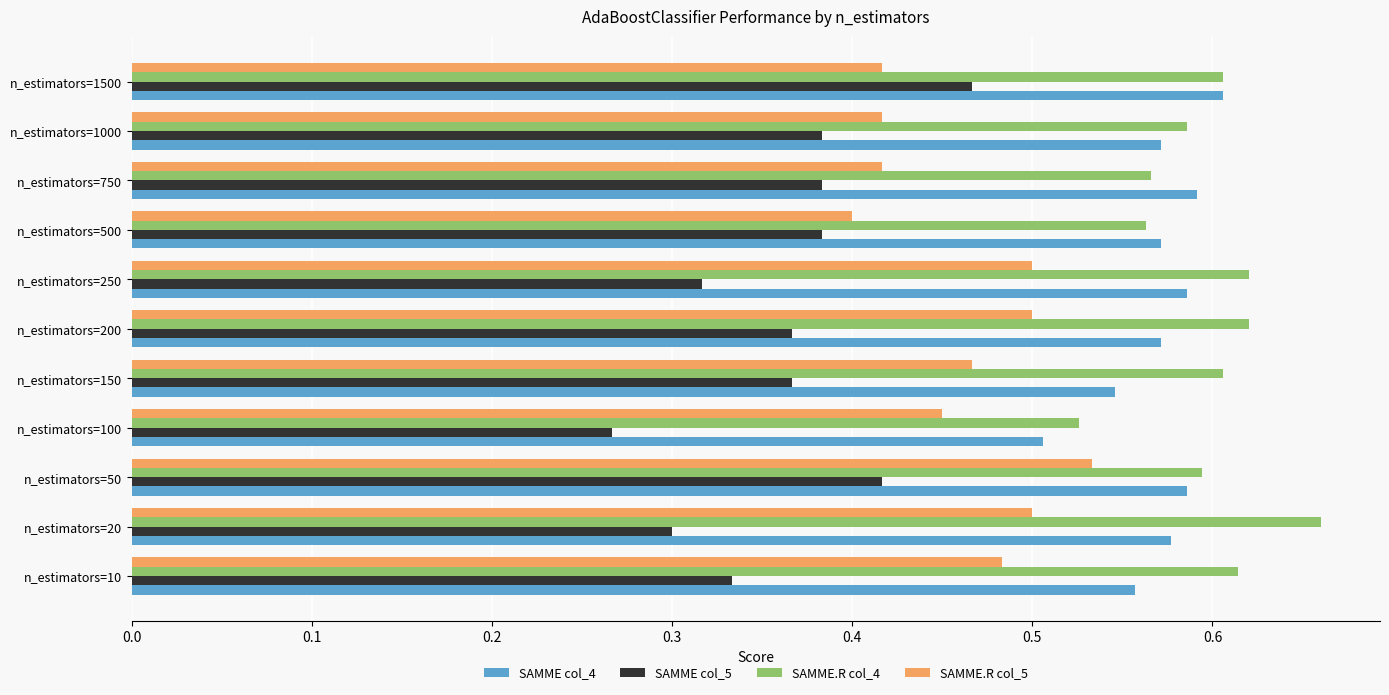

True or false: SAMME col_4 has a value of 0.3 at n_estimators=750.

False